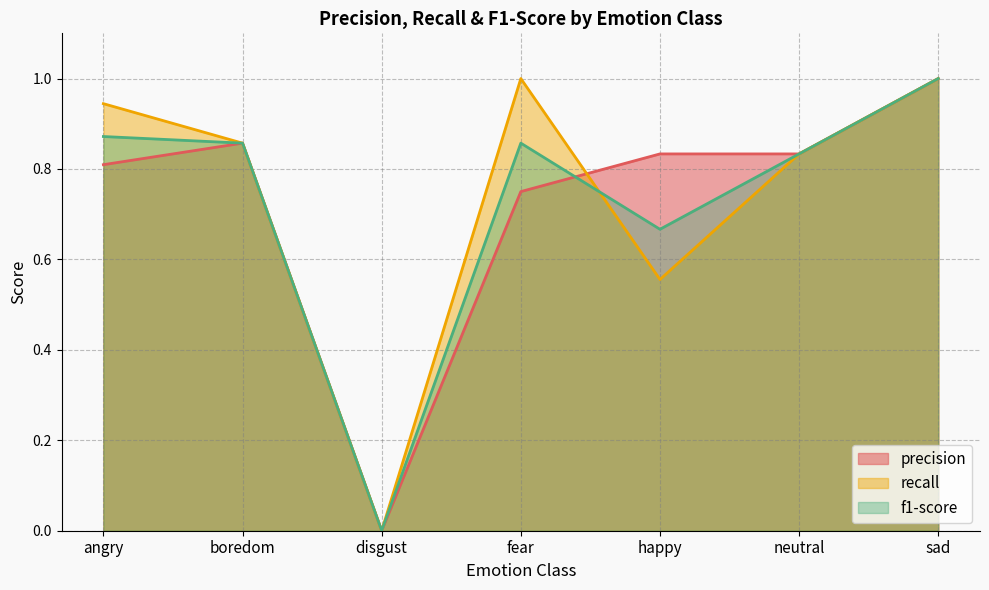

Rank the categories by precision value from highest to lowest.

sad, boredom, happy, neutral, angry, fear, disgust